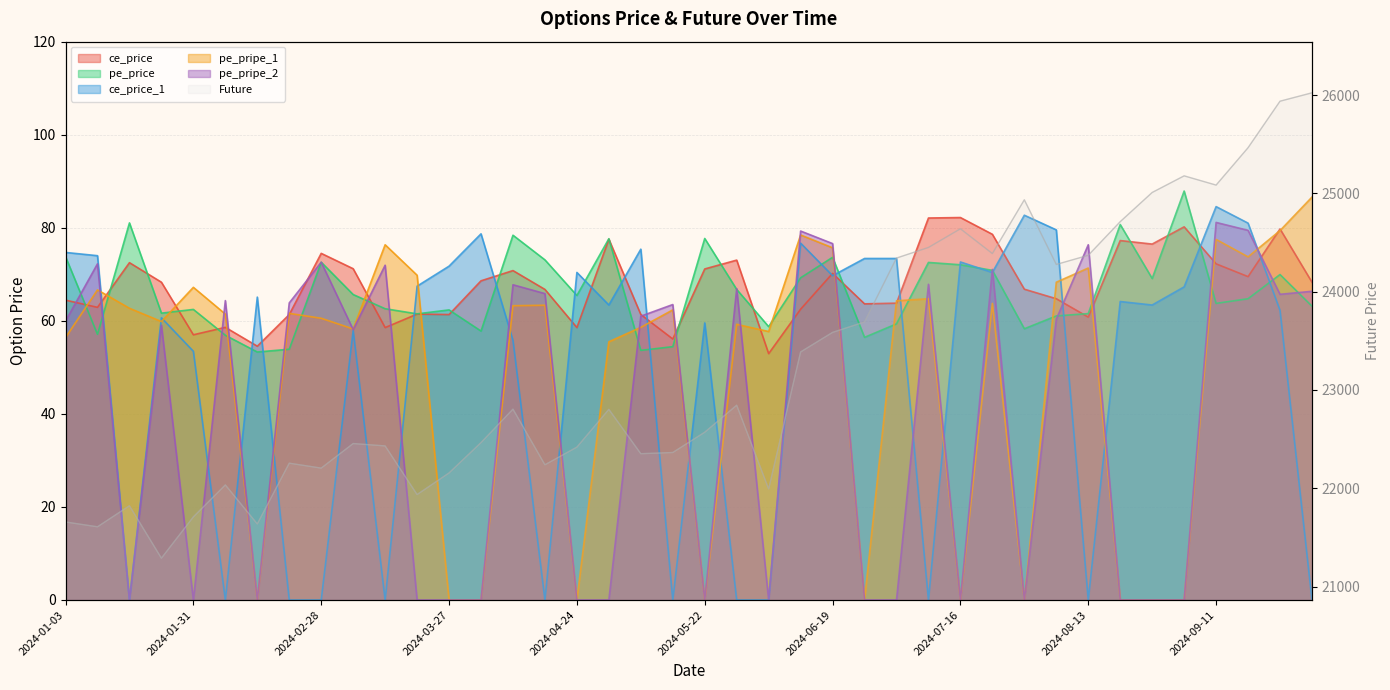

True or false: ce_price has a value of 66.8 at 2024-07-31.

True